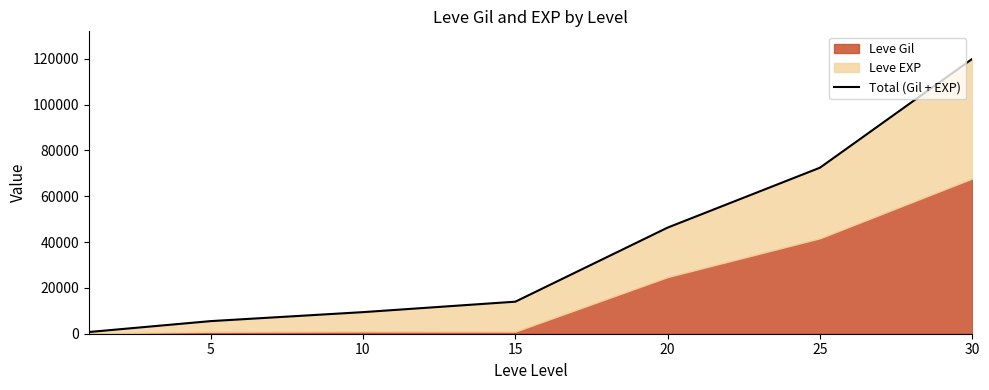

How many values are below 13980?

3